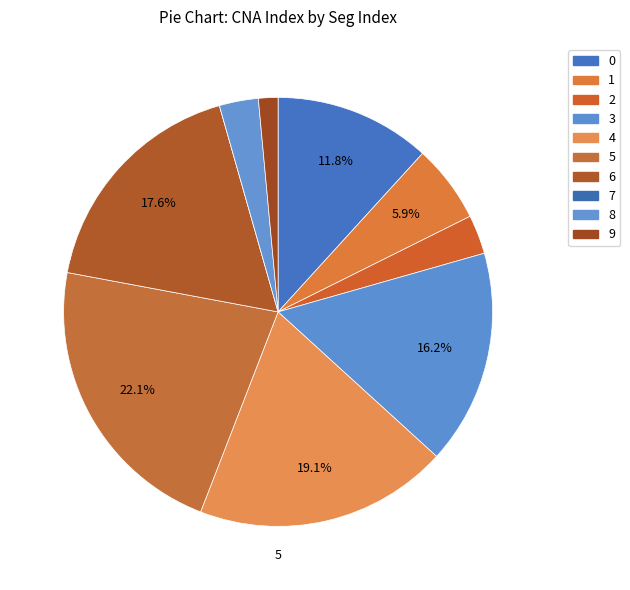

What is the total percentage of 4 and 2?

22.1%